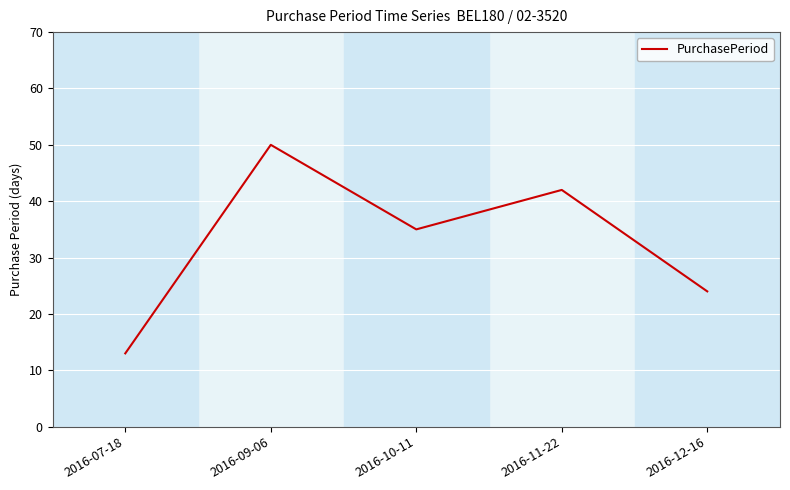

Where is the data nearest to the value 31?

2016-10-11